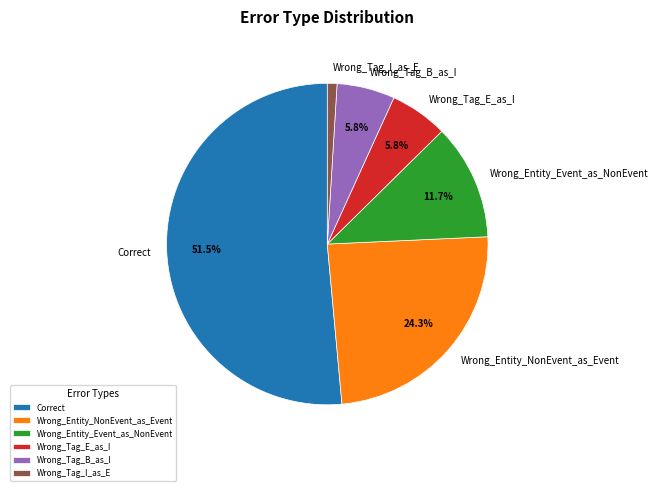

What is the ratio of the value at Wrong_Tag_I_as_E to the value at Wrong_Entity_Event_as_NonEvent?

0.1